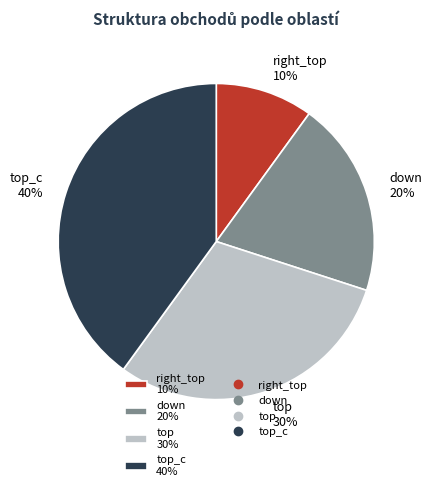

Rank the categories by value from highest to lowest.

top_c 40%, top 30%, down 20%, right_top 10%